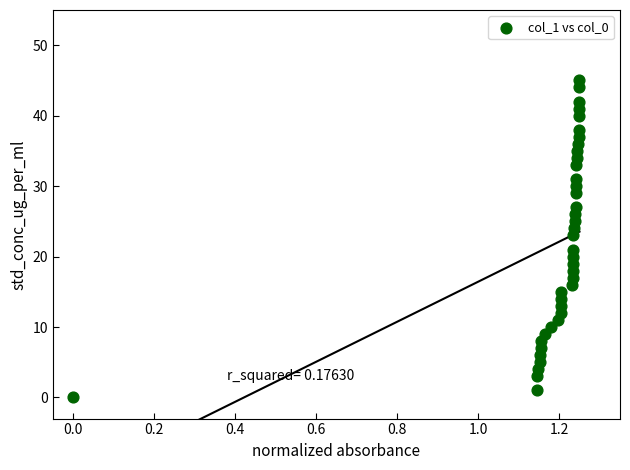

What is the range of Y values (max minus min)?

45